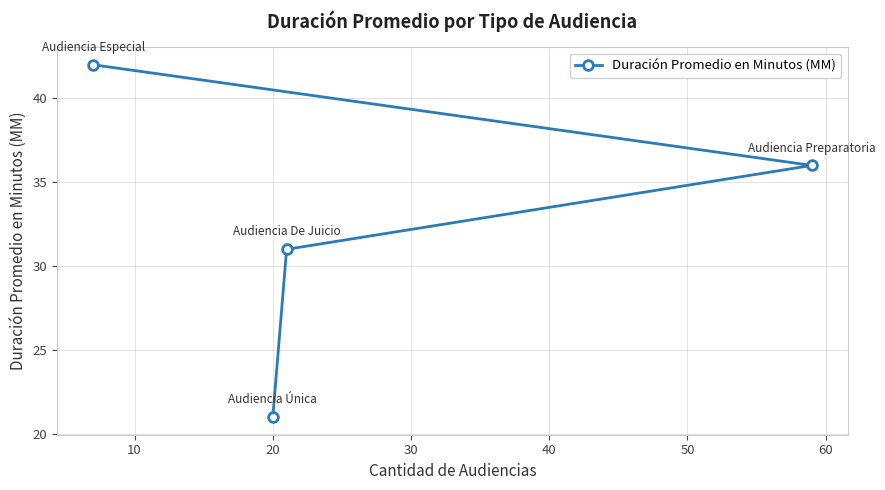

Reading left to right, extract all data points from this chart.

42	21	31	36